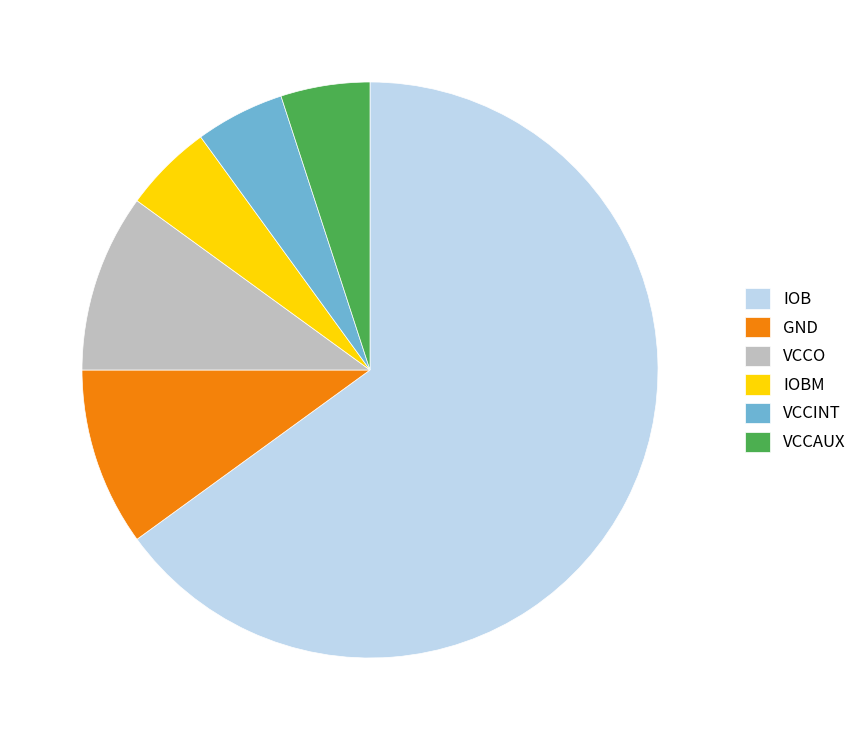

Is the sum of VCCINT and VCCAUX greater than half?

No